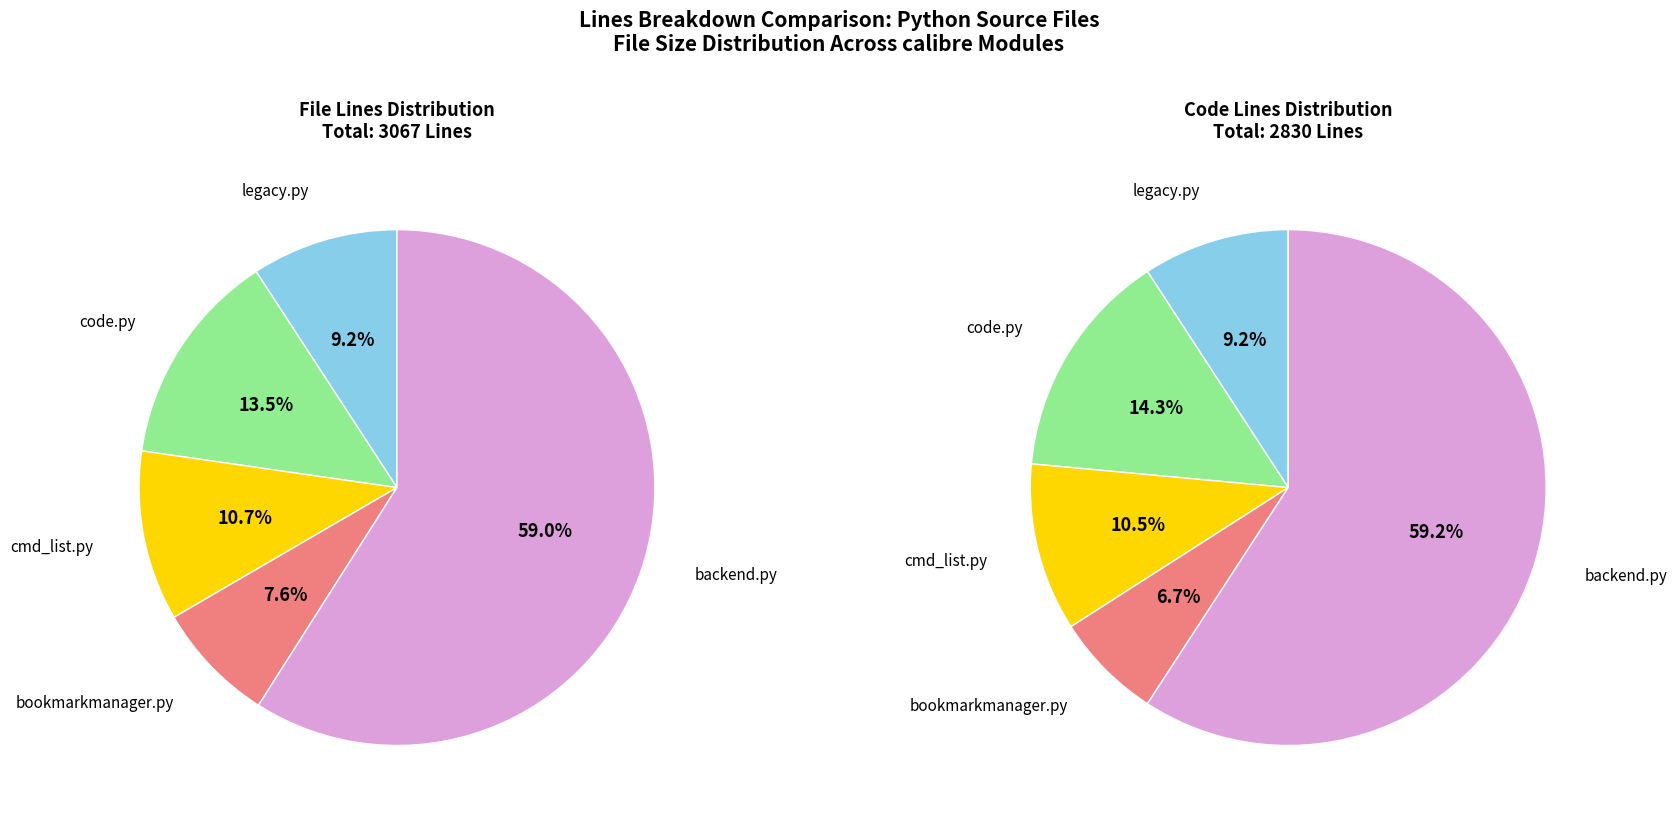

Which slice is the smallest?

bookmarkmanager.py